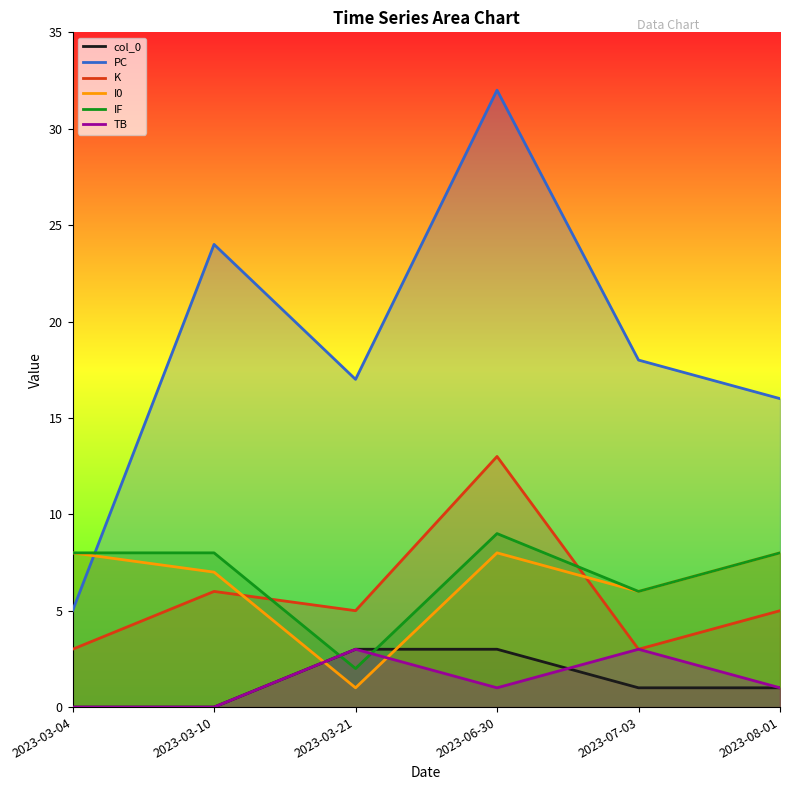

Reading left to right, list all the values displayed in this chart.

col_0: 0	0	3	3	1	1
PC: 5	24	17	32	18	16
K: 3	6	5	13	3	5
I0: 8	7	1	8	6	8
IF: 8	8	2	9	6	8
TB: 0	0	3	1	3	1